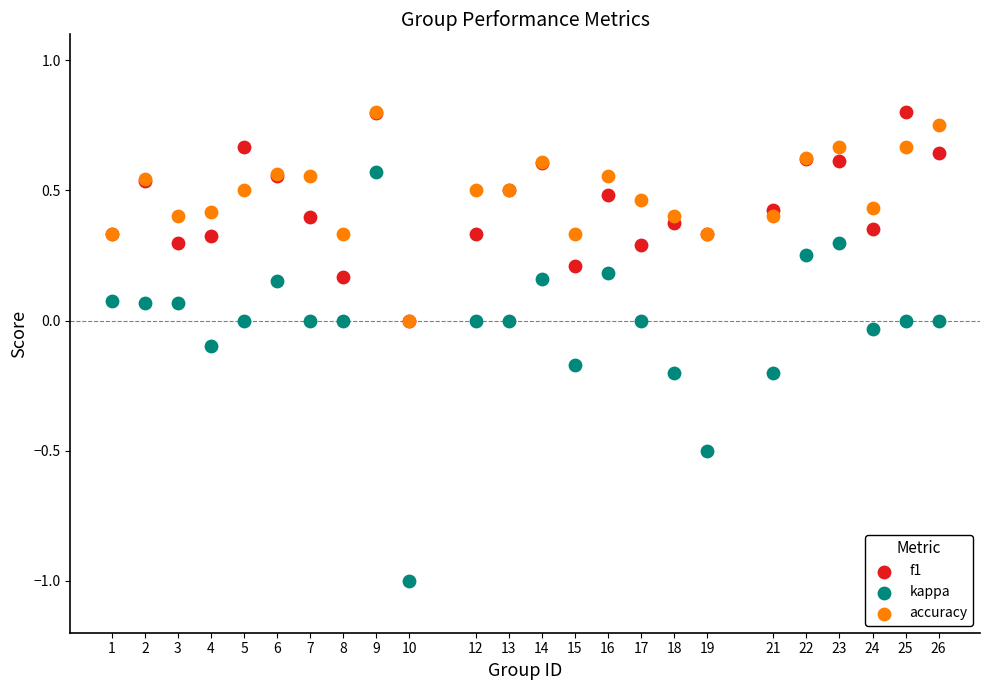

What are all the series names shown in the legend?

f1, kappa, accuracy